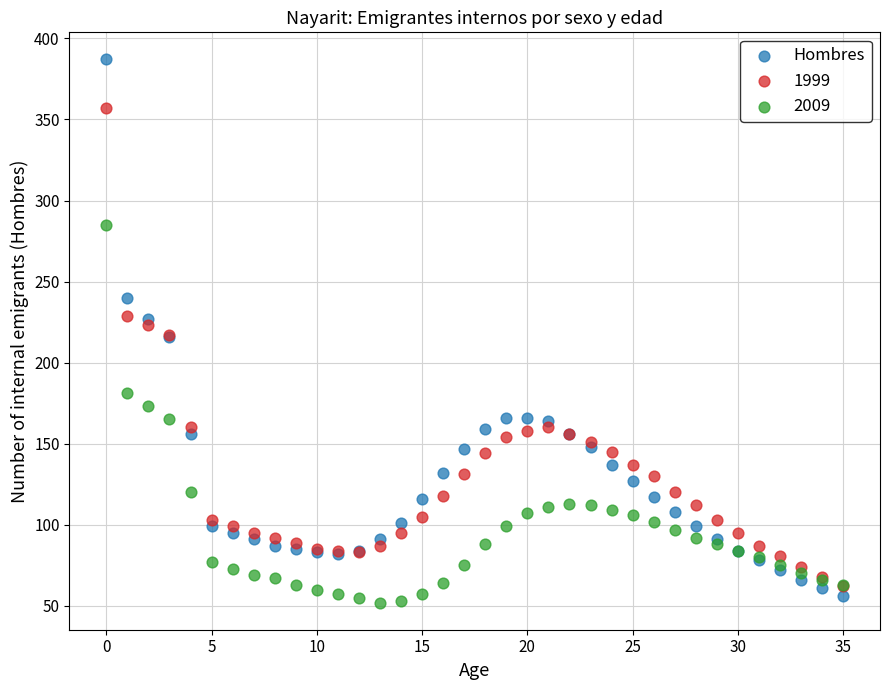

What are all the series names shown in the legend?

Hombres, 1999, 2009